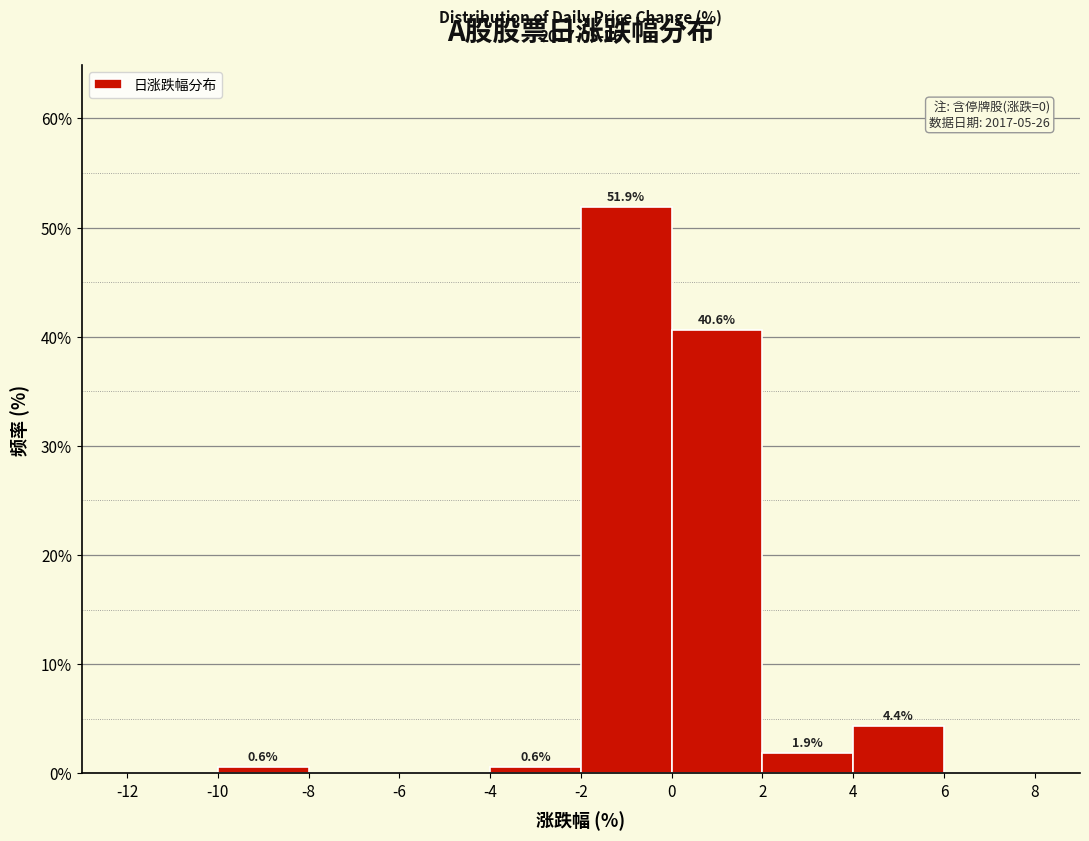

Which range on the x-axis has the tallest bar?

-2 to 0